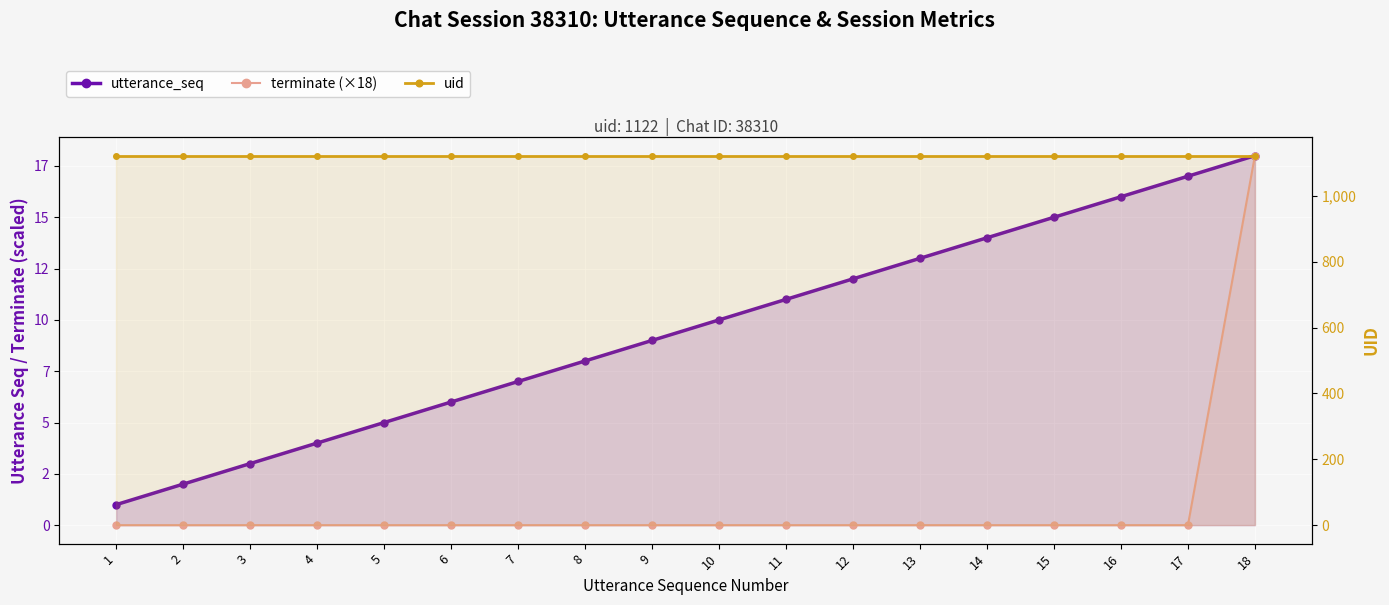

Reading right to left, what are all the values shown in this chart?

utterance_seq: 18	17	16	15	14	13	12	11	10	9	8	7	6	5	4	3	2	1
terminate (×18): 18	0	0	0	0	0	0	0	0	0	0	0	0	0	0	0	0	0
uid: 1122	1122	1122	1122	1122	1122	1122	1122	1122	1122	1122	1122	1122	1122	1122	1122	1122	1122